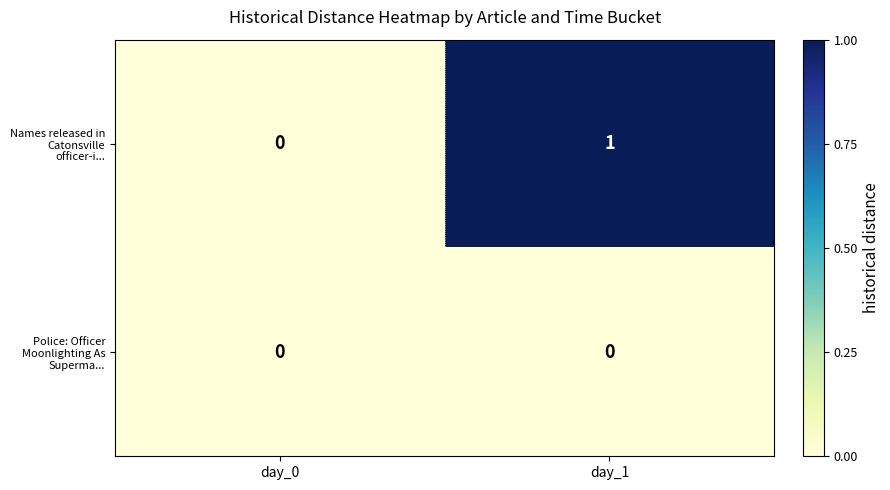

Which series has the widest spread of values?

Names released in Catonsville officer-i...